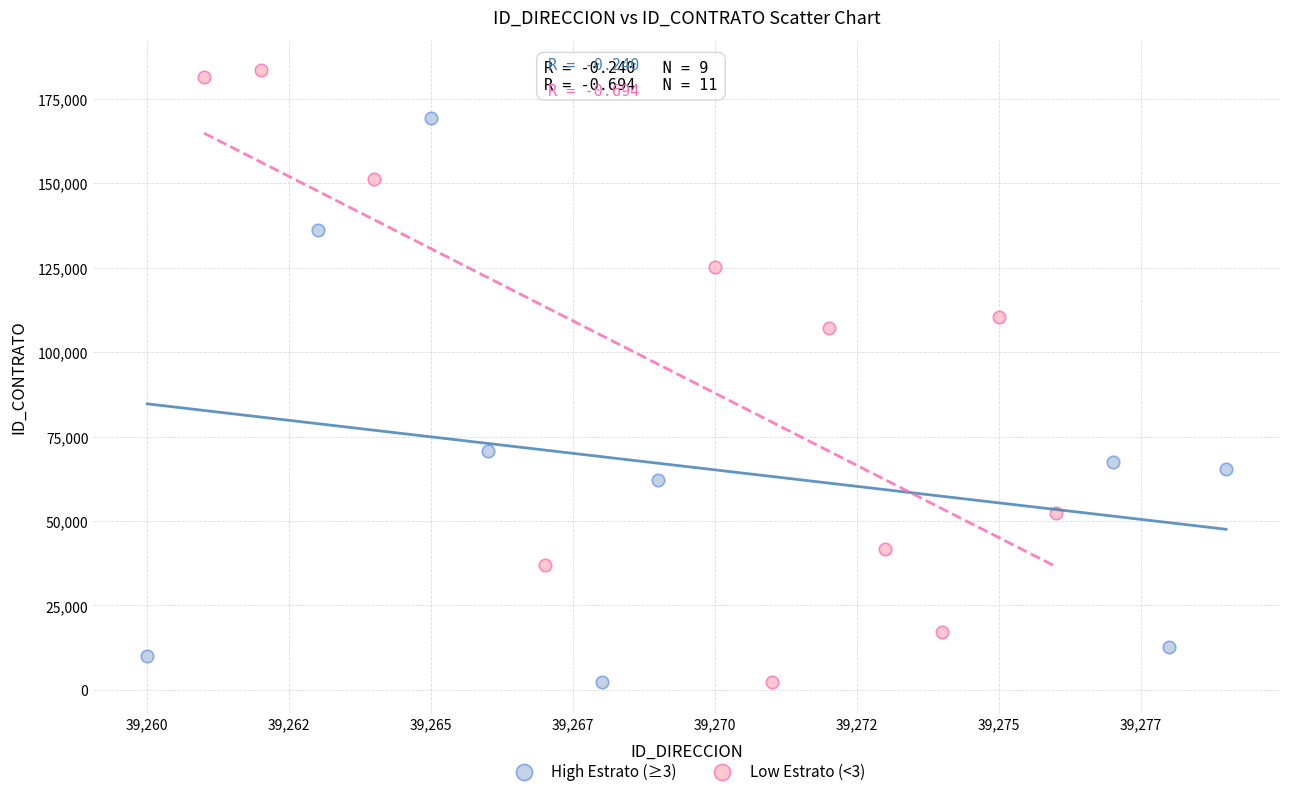

Which series contains the highest Y value?

Low Estrato (<3)